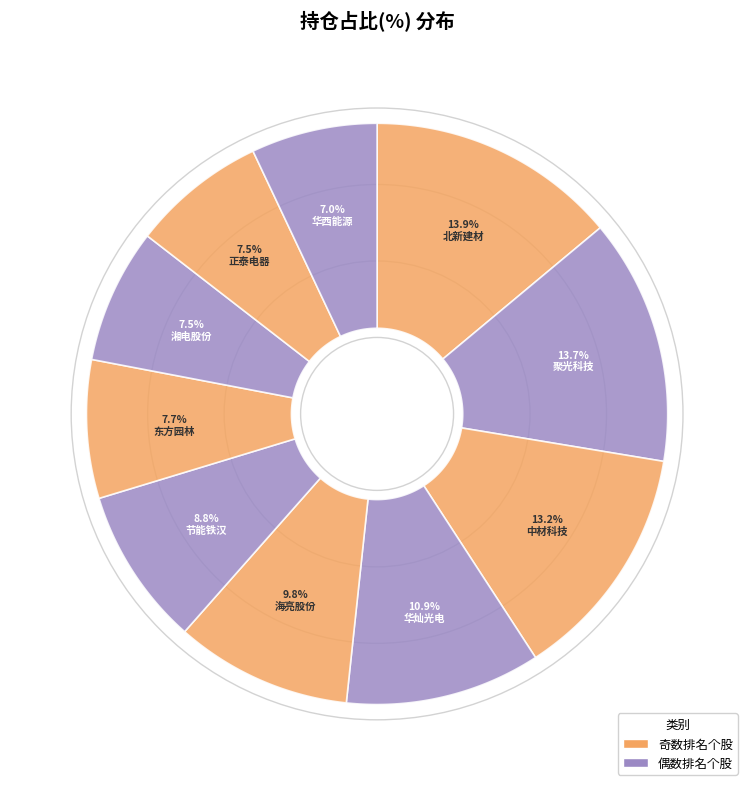

The 湘电股份 slice represents 18% of the pie. True or false?

False